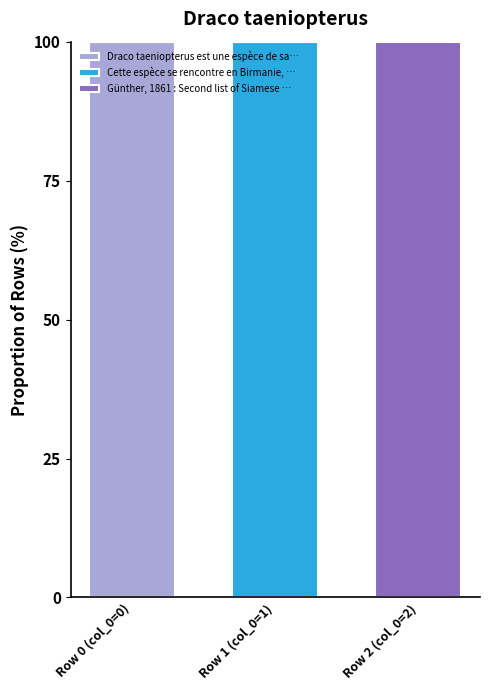

Are the bars grouped side by side (vs. stacked)?

No